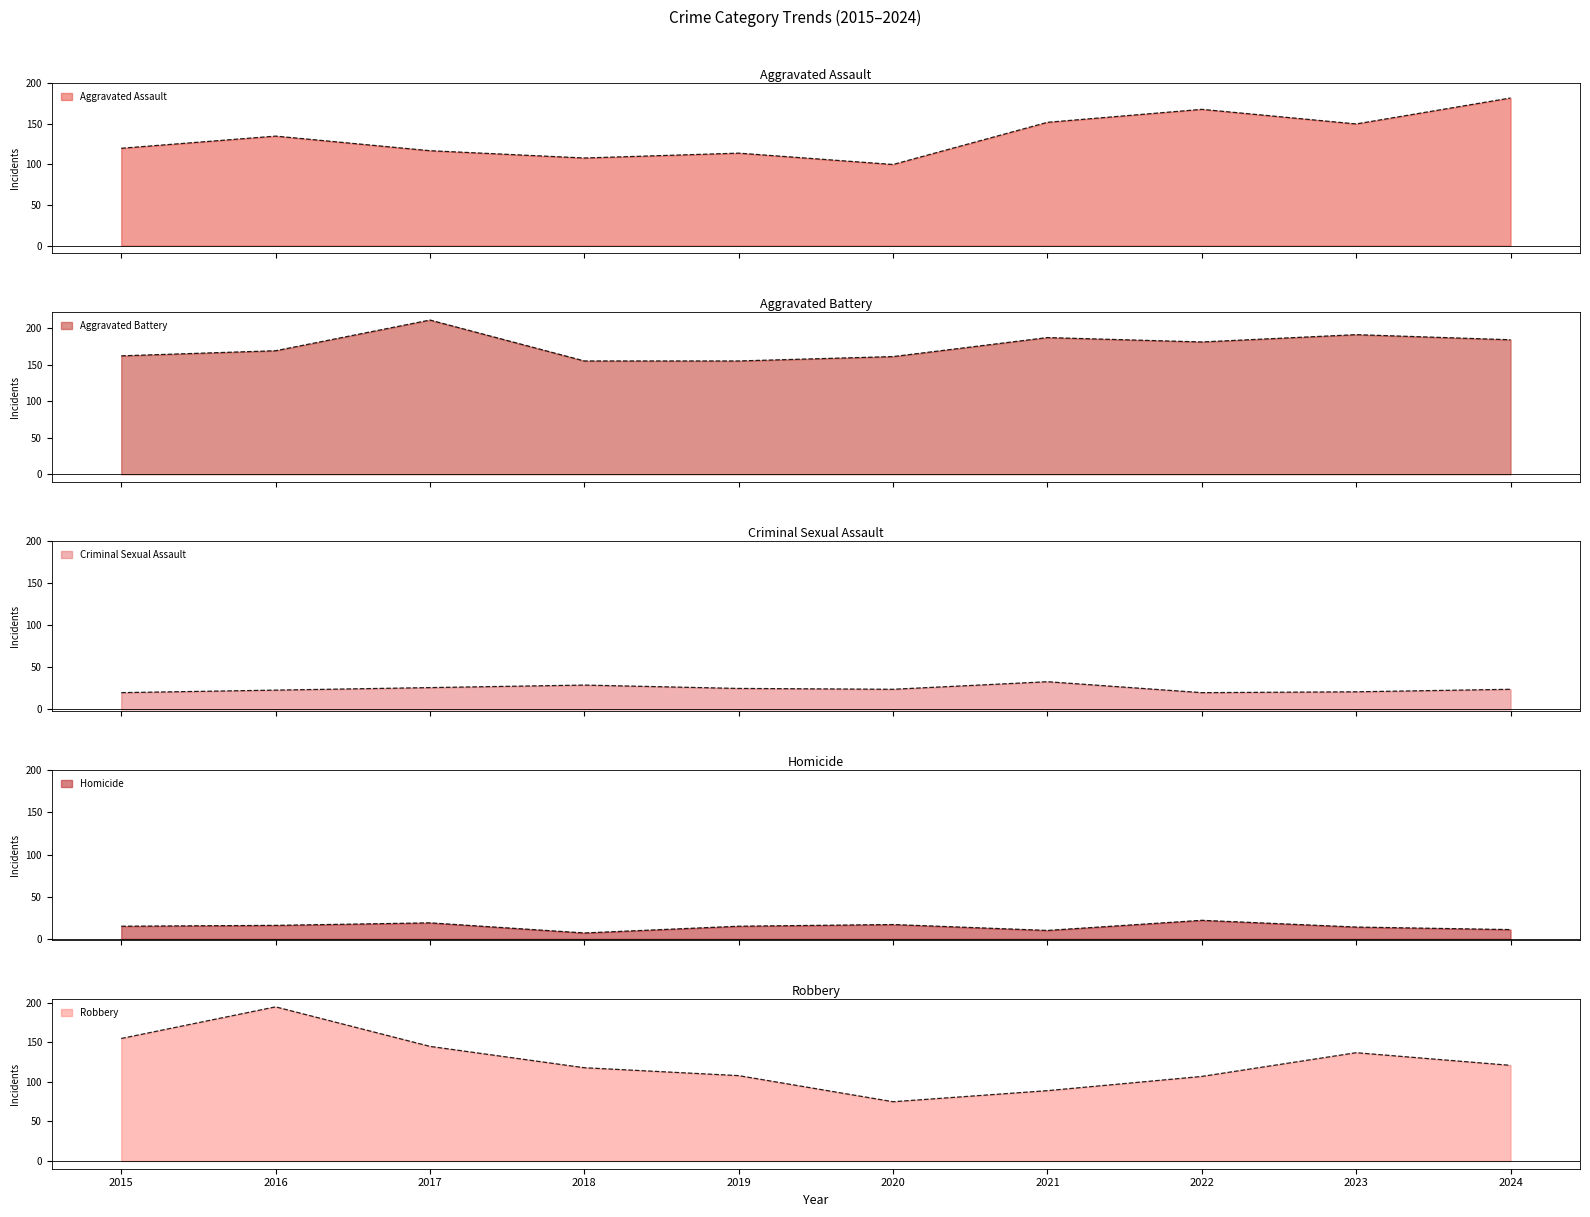

What is the difference between the second highest and minimum values in the Robbery series?

80